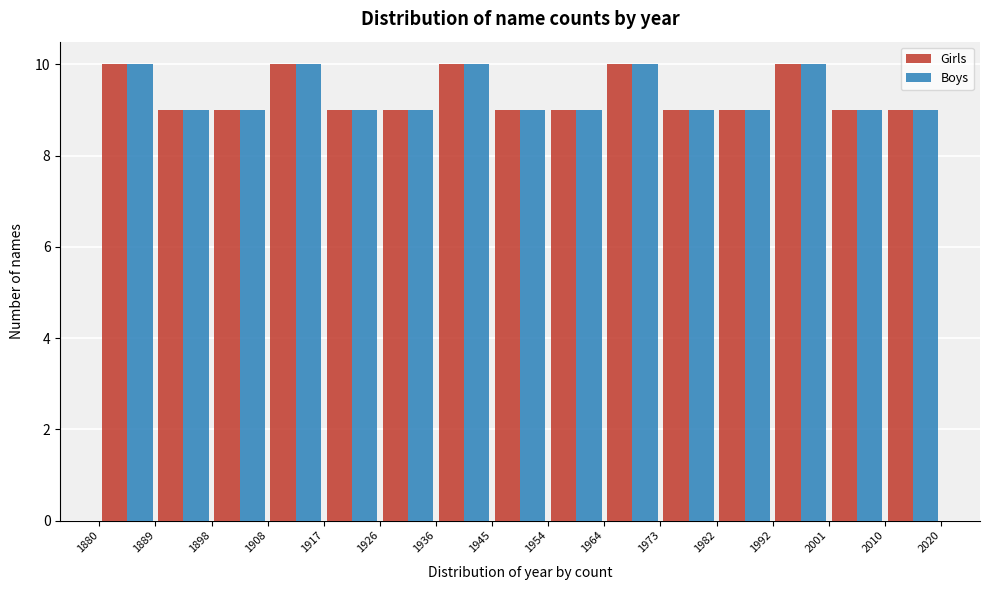

Reading left to right, transcribe this chart: for each range on the x-axis, give the height of each series' bar. The values are not printed on the chart, so give them approximately, as read against the axis.

1880 to 1889: Girls=10	Boys=10
1889 to 1898: Girls=9	Boys=9
1898 to 1908: Girls=9	Boys=9
1908 to 1917: Girls=10	Boys=10
1917 to 1926: Girls=9	Boys=9
1926 to 1936: Girls=9	Boys=9
1936 to 1945: Girls=10	Boys=10
1945 to 1954: Girls=9	Boys=9
1954 to 1964: Girls=9	Boys=9
1964 to 1973: Girls=10	Boys=10
1973 to 1982: Girls=9	Boys=9
1982 to 1992: Girls=9	Boys=9
1992 to 2001: Girls=10	Boys=10
2001 to 2010: Girls=9	Boys=9
2010 to 2020: Girls=9	Boys=9